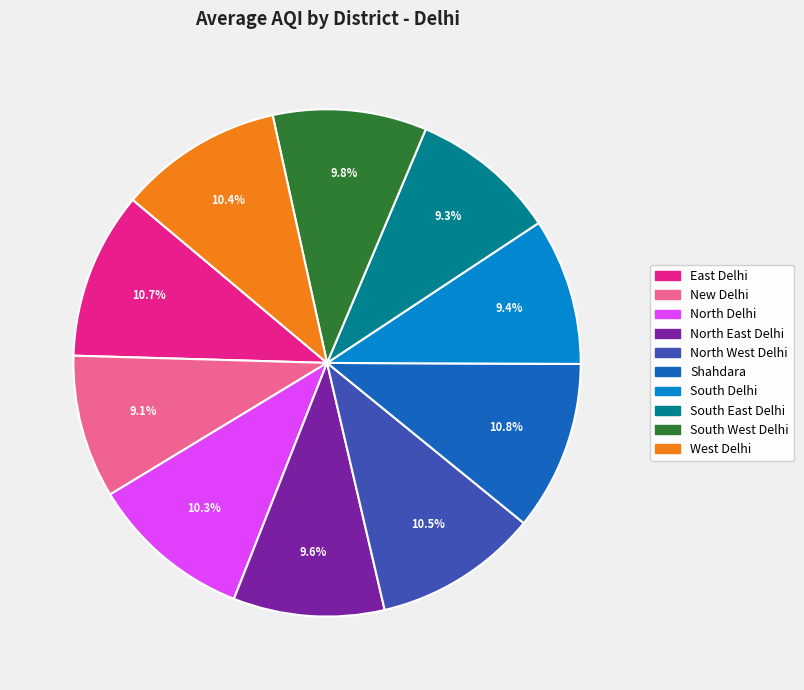

Approximately how many times larger is the value at South Delhi compared to West Delhi?

0.9